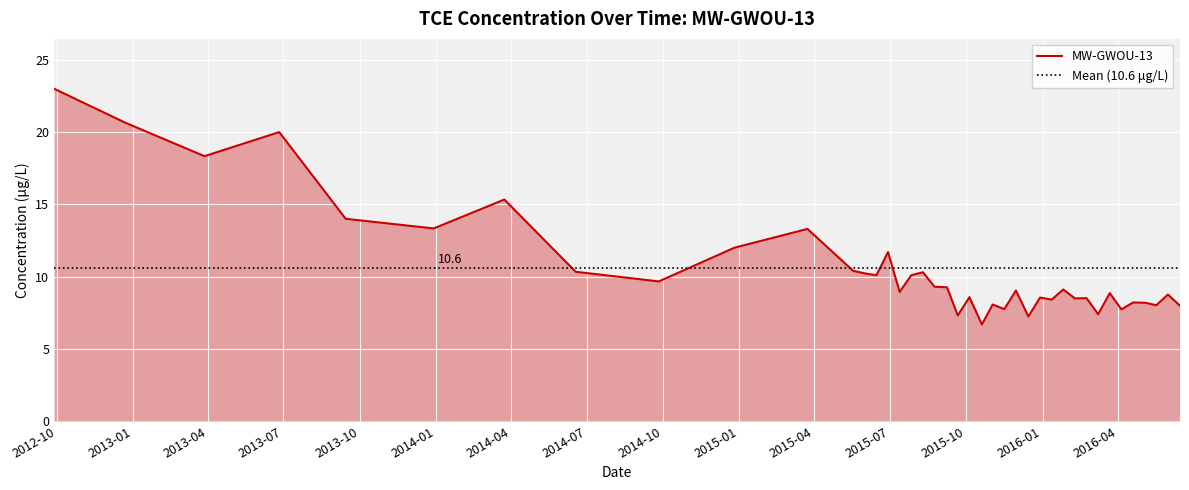

What is the highest value of the MW-GWOU-13 series?

23.0